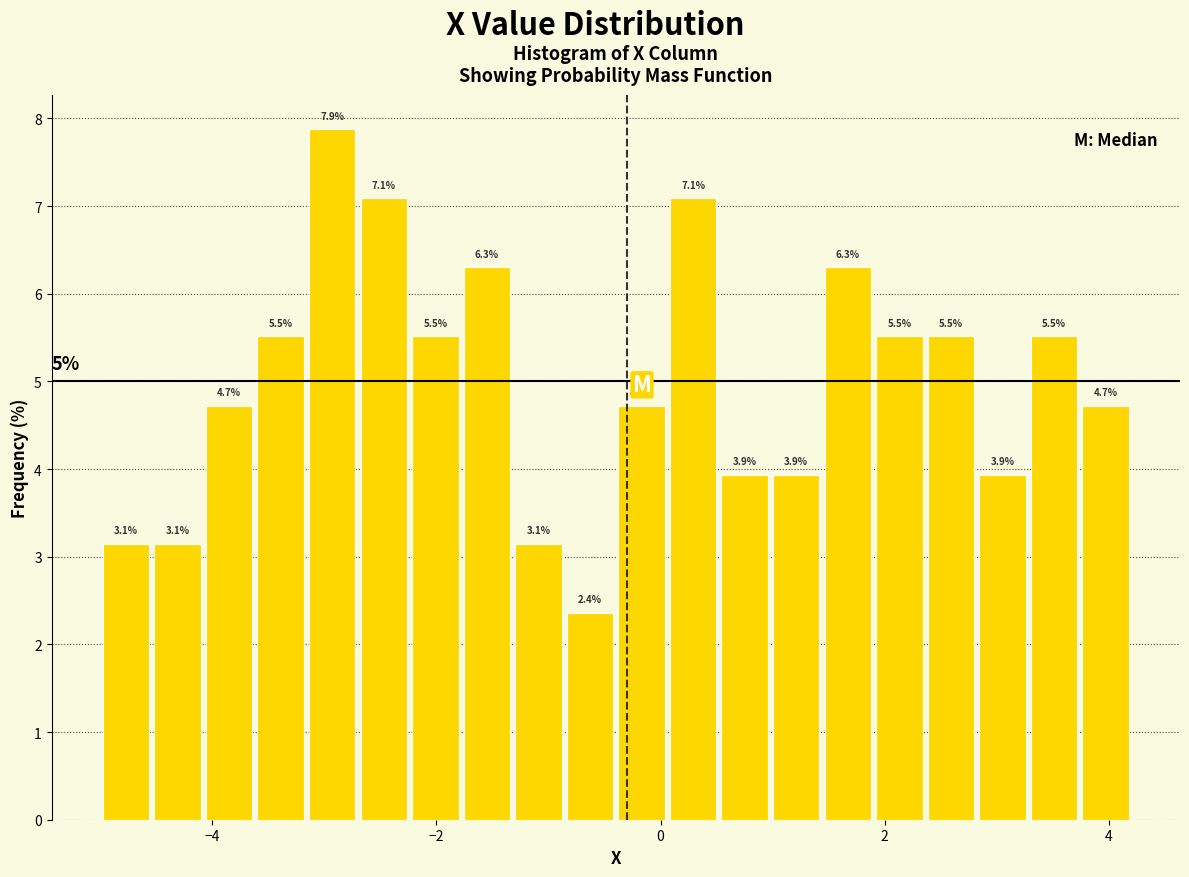

Around what value on the x-axis is the tallest bar? Give the approximate position of its centre, as read against the axis.

-3.0